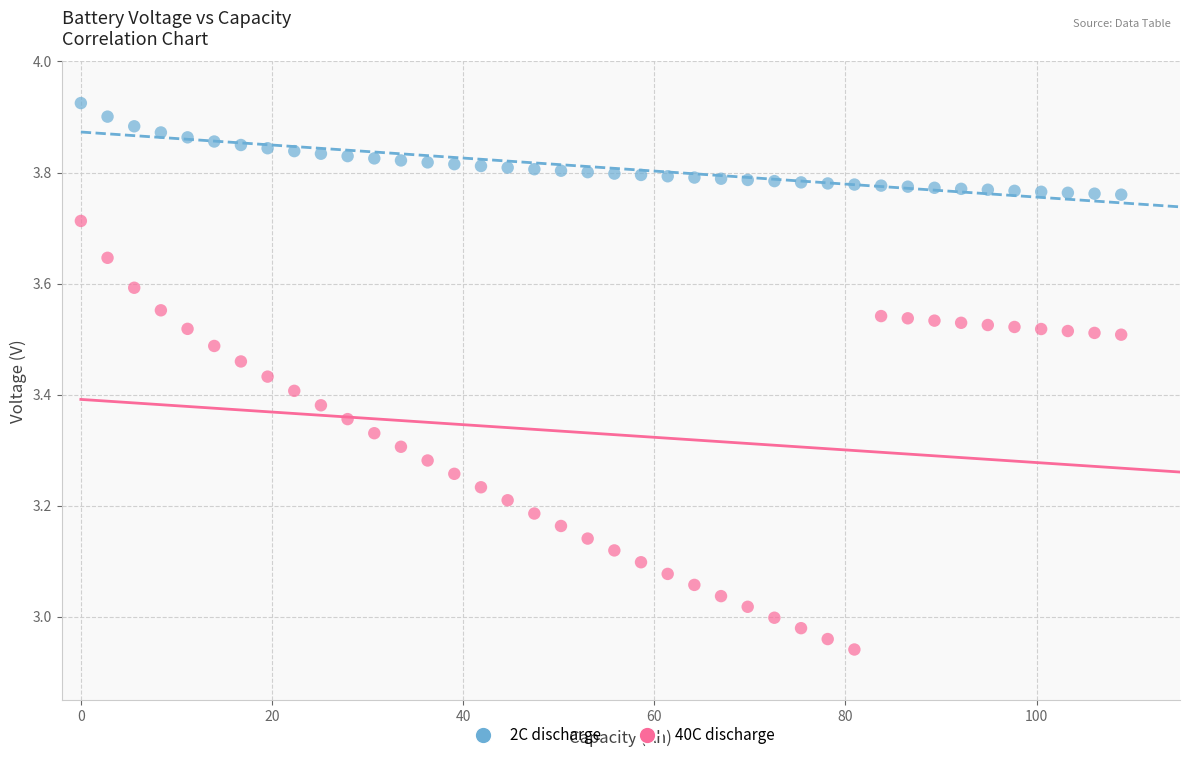

Which series contains the highest Y value?

2C discharge